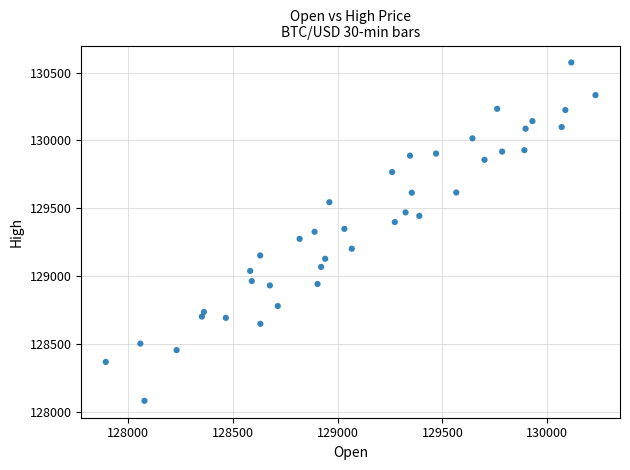

What is the range of Y values (max minus min)?

2495.3